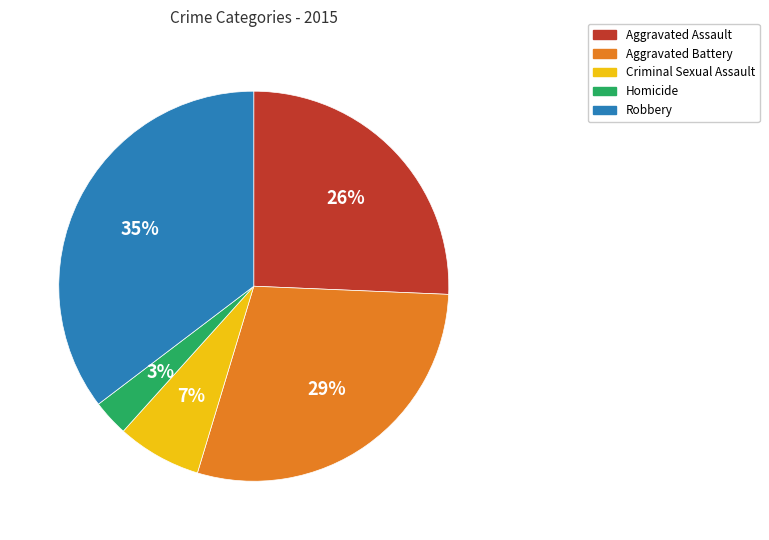

Does Robbery account for over 50% of the chart?

No